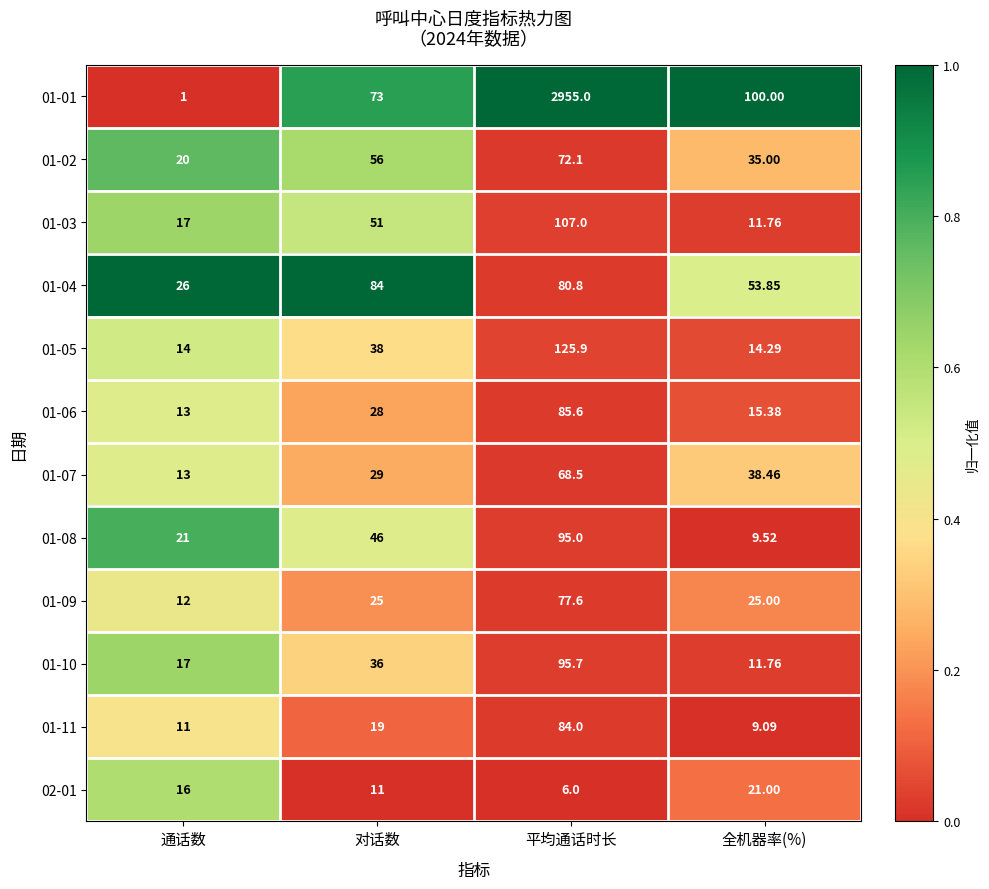

At which label is 01-11 closest to 46?

对话数